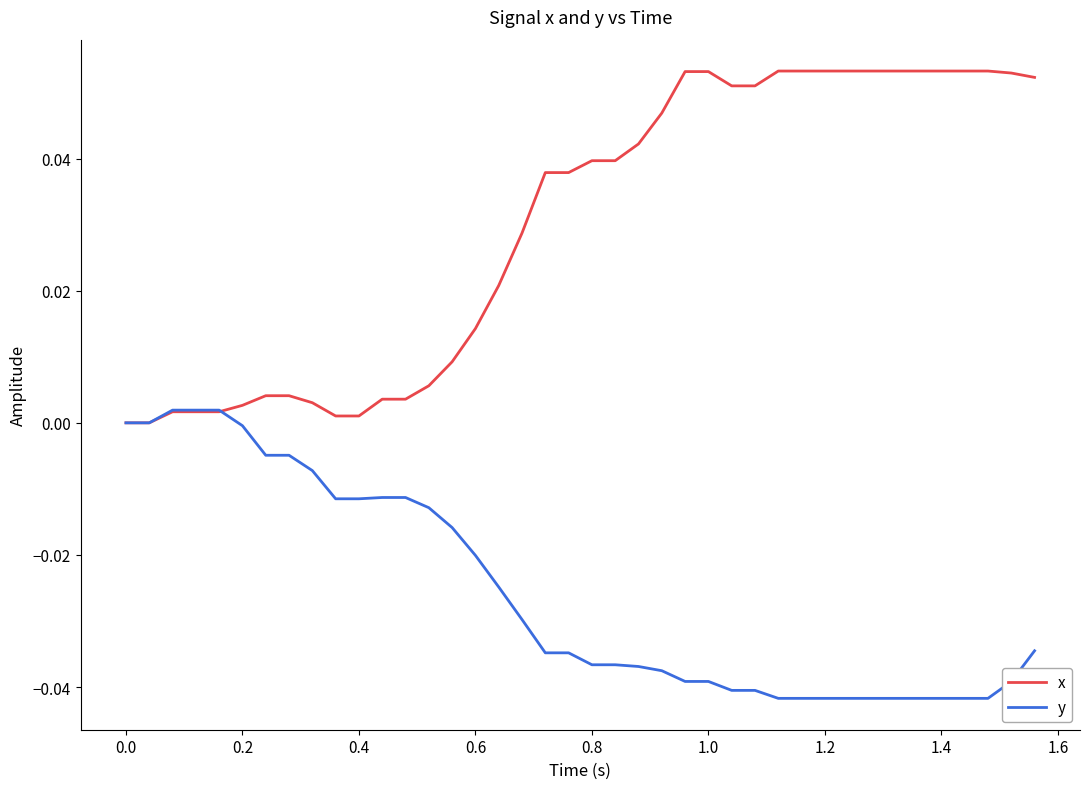

Rank the series by their maximum value, from highest to lowest.

x, y